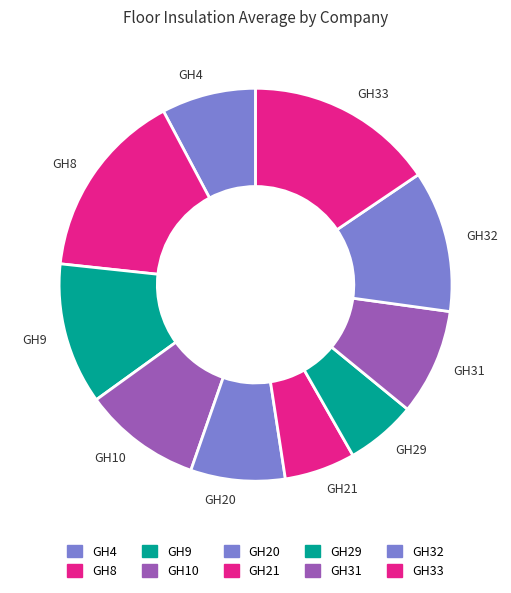

True or false: GH9 accounts for 12% of the total.

True